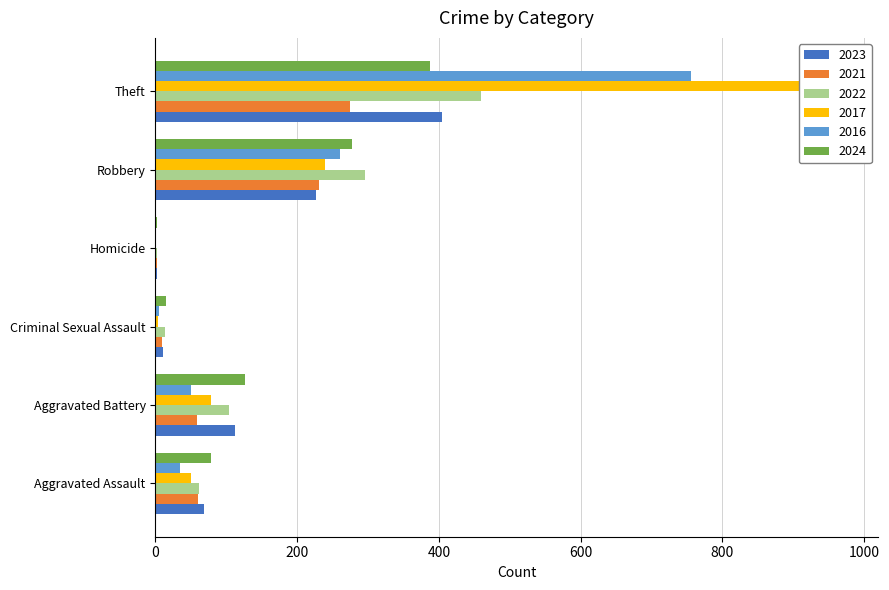

Reading left to right, what are all the values shown in this chart?

2023: Aggravated Assault=69	Aggravated Battery=112	Criminal Sexual Assault=11	Homicide=2	Robbery=226	Theft=405
2021: Aggravated Assault=60	Aggravated Battery=59	Criminal Sexual Assault=9	Homicide=2	Robbery=231	Theft=274
2022: Aggravated Assault=61	Aggravated Battery=104	Criminal Sexual Assault=14	Homicide=2	Robbery=296	Theft=460
2017: Aggravated Assault=50	Aggravated Battery=79	Criminal Sexual Assault=4	Homicide=1	Robbery=240	Theft=971
2016: Aggravated Assault=35	Aggravated Battery=50	Criminal Sexual Assault=5	Homicide=1	Robbery=260	Theft=756
2024: Aggravated Assault=79	Aggravated Battery=126	Criminal Sexual Assault=15	Homicide=3	Robbery=278	Theft=388